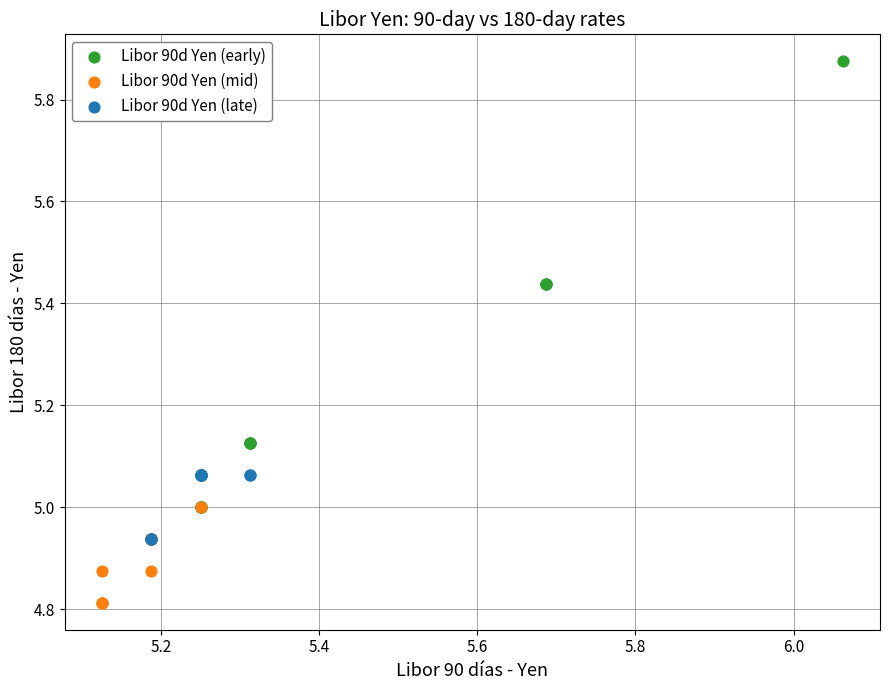

Which series has the widest spread of Y values?

Libor 90d Yen (early)